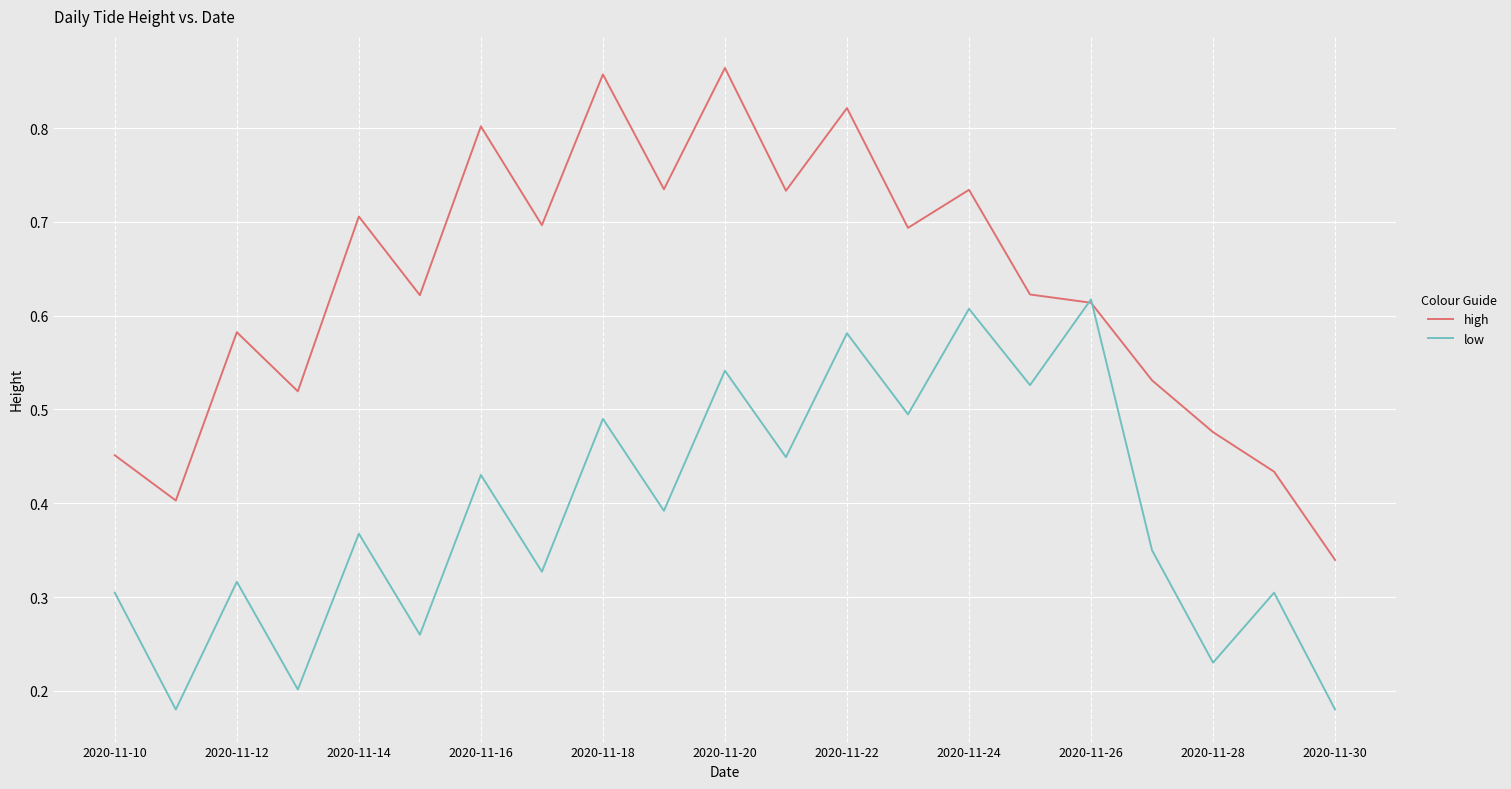

Which series has the widest spread of values?

high